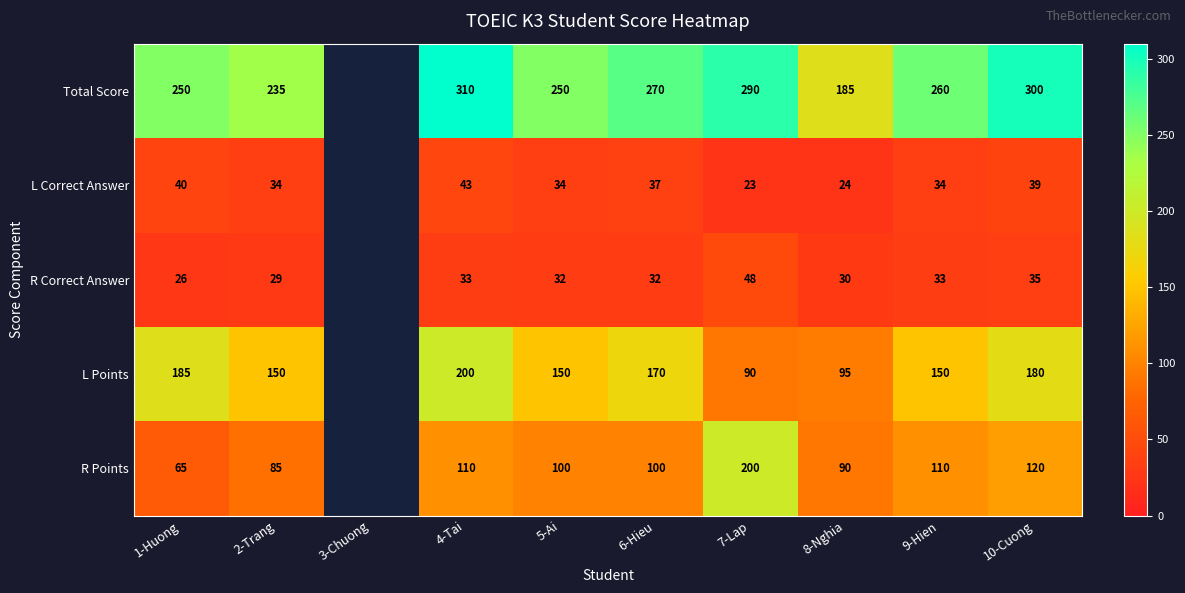

How many distinct data groups are displayed?

5